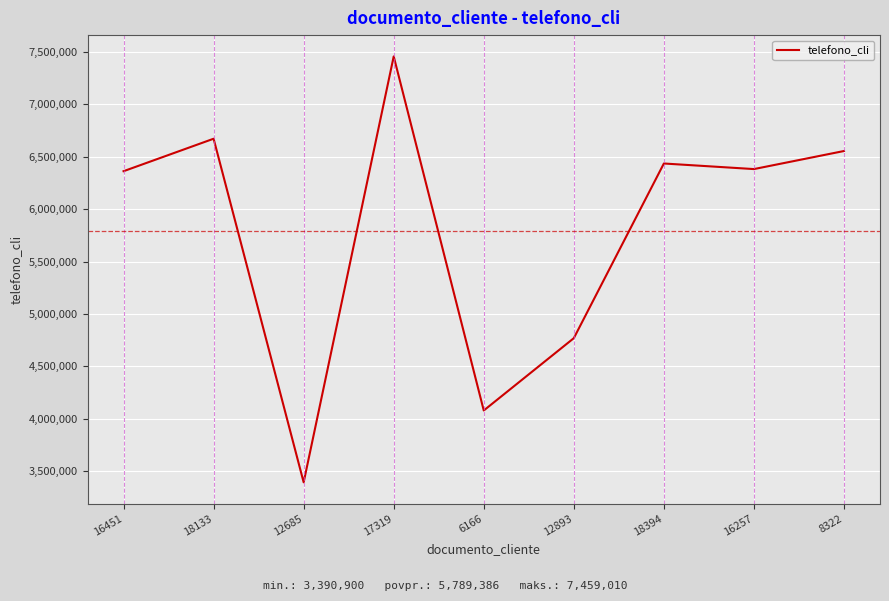

Reading left to right, extract all data points from this chart.

6362615	6672727	3390900	7459010	4077075	4767830	6436131	6382828	6555361